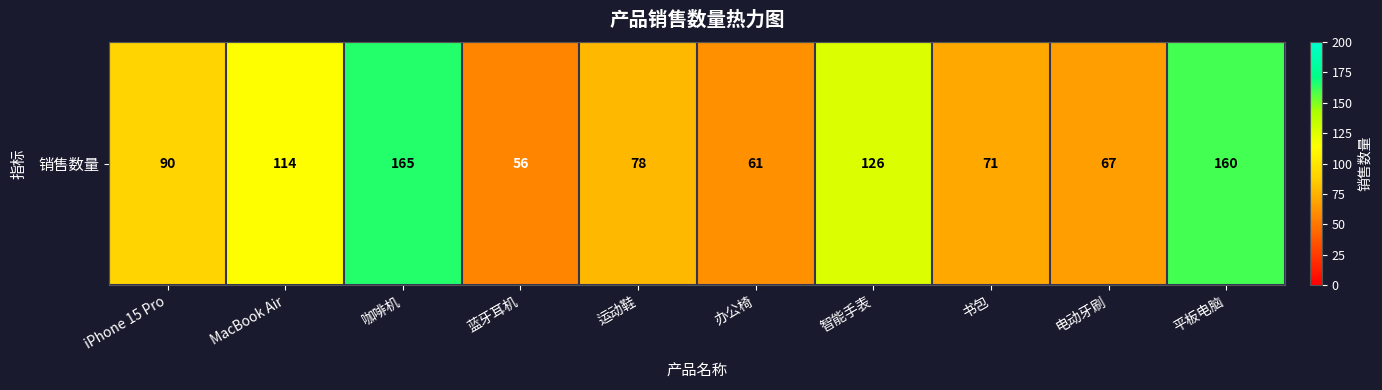

Rank the categories by value from lowest to highest.

蓝牙耳机, 办公椅, 电动牙刷, 书包, 运动鞋, iPhone 15 Pro, MacBook Air, 智能手表, 平板电脑, 咖啡机